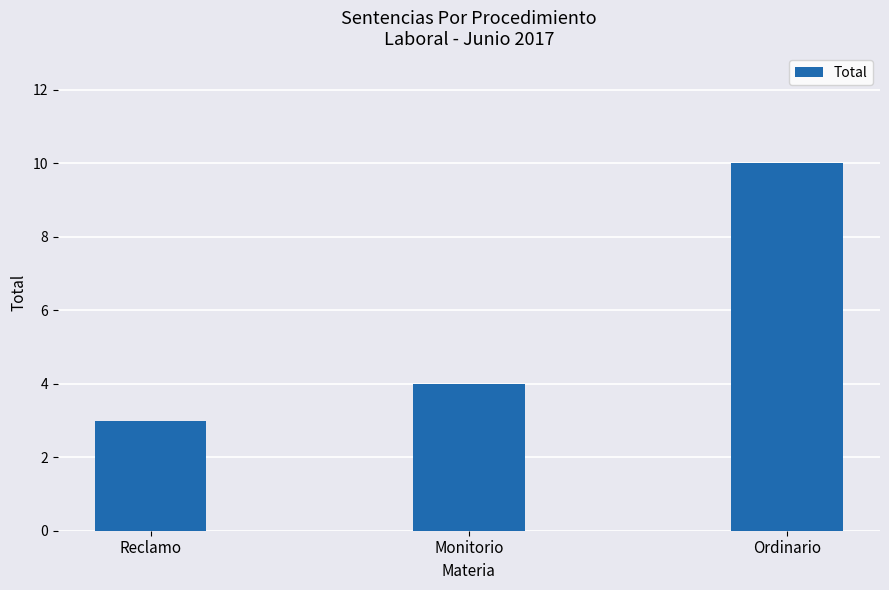

How many bars are there in total?

3